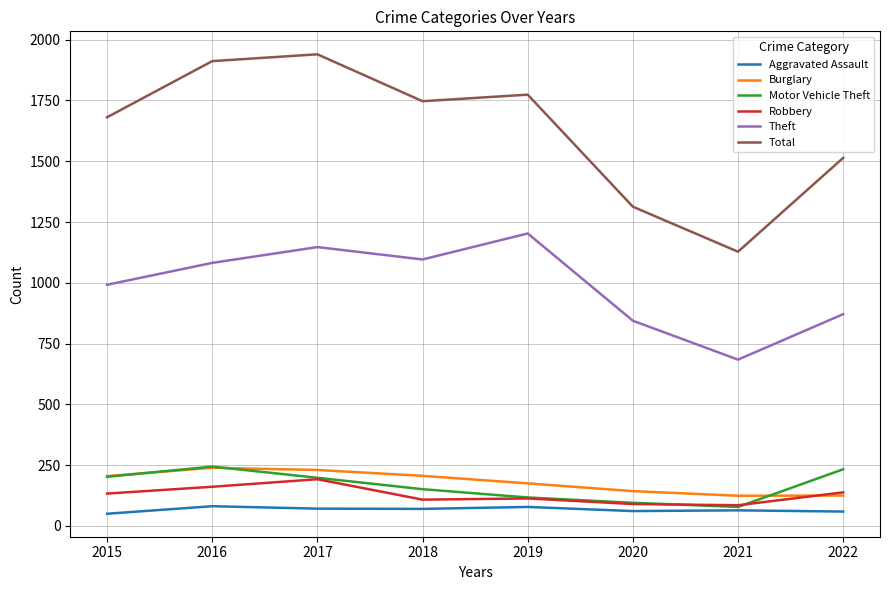

Is the value of Total at 2015 greater than the value of Theft at 2021?

Yes